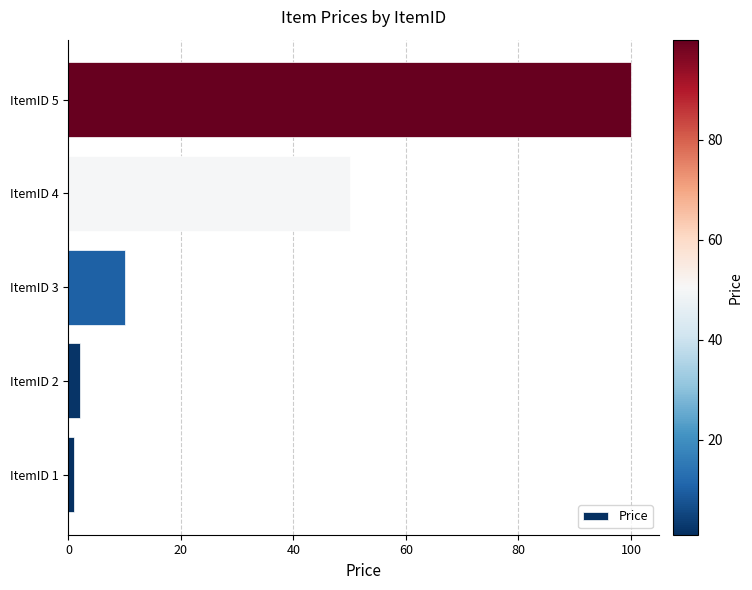

The chart shows a value of 85.2 at ItemID 4. True or false?

False